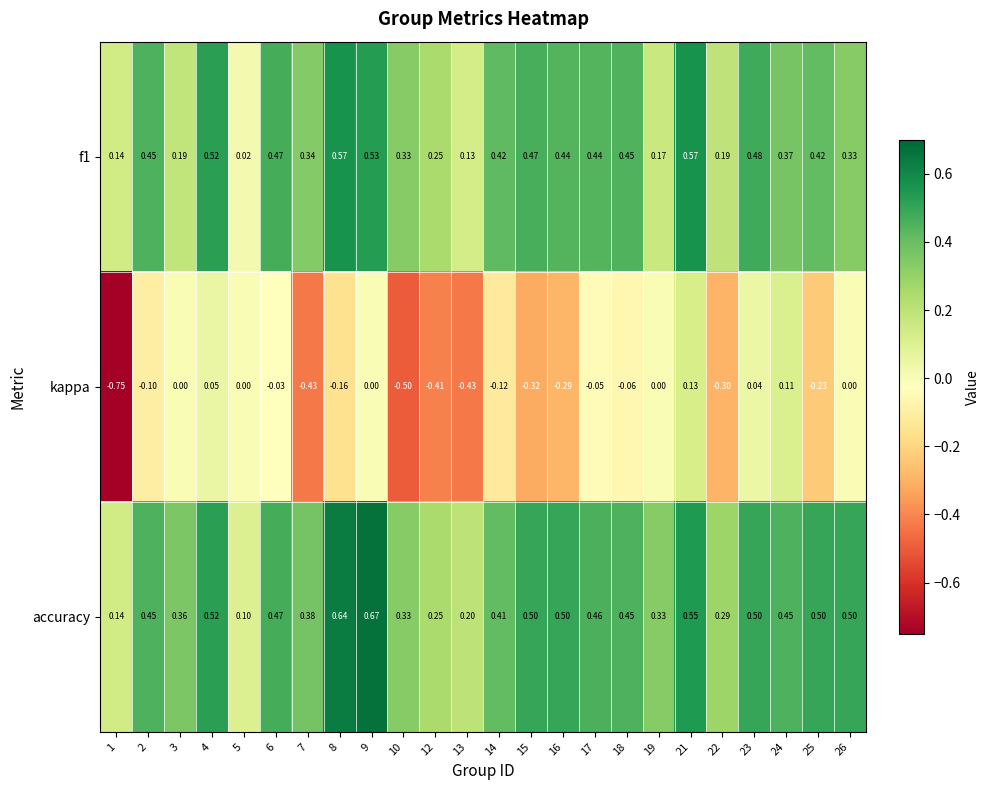

Between 16 and 18, which series saw the biggest shift?

kappa